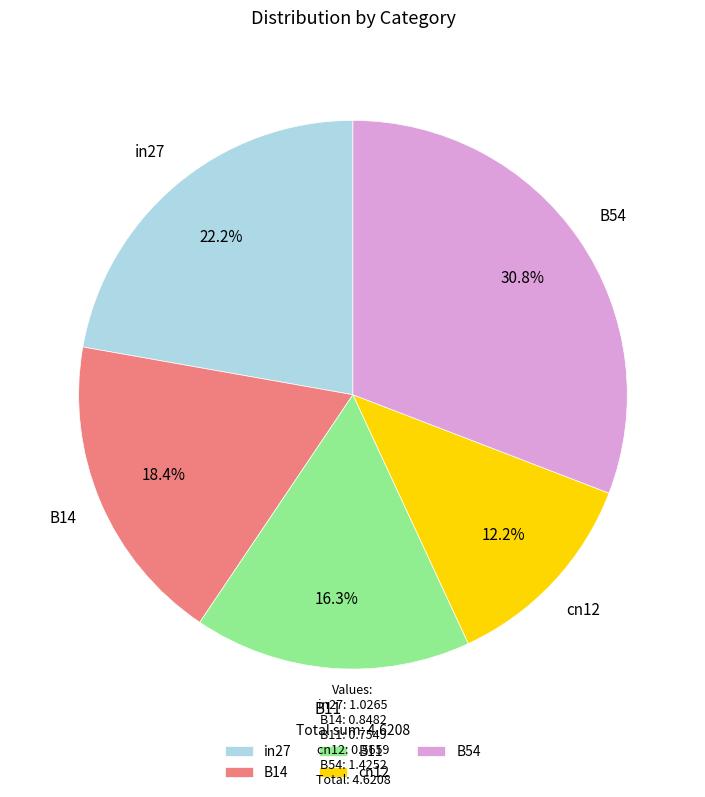

Does B54 represent more than half of the total?

No